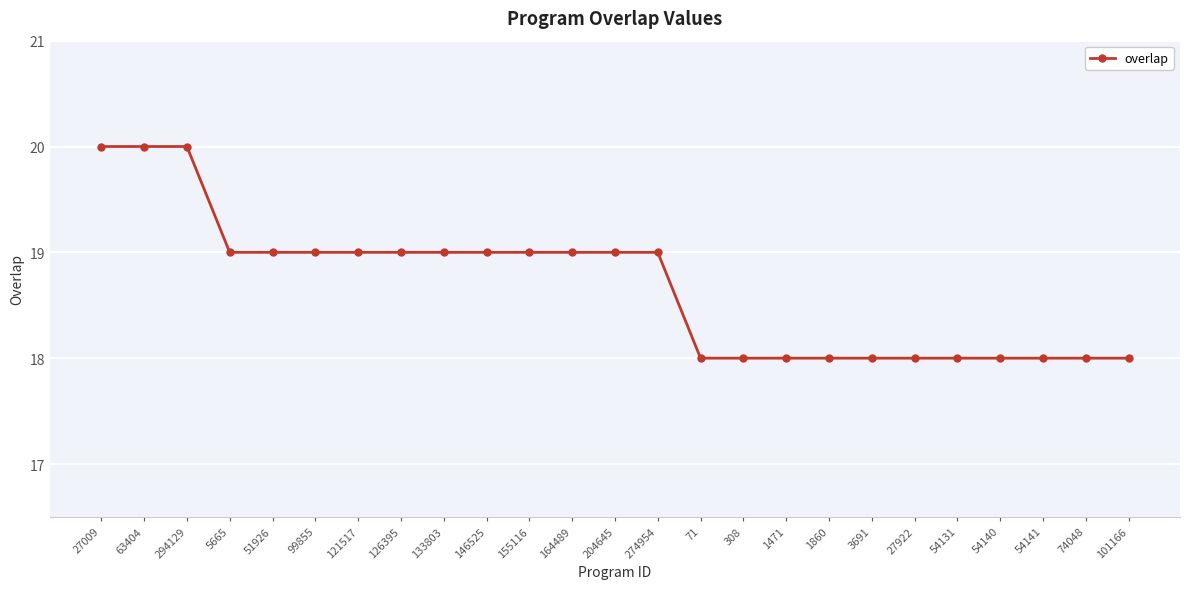

What position from the left is 51926?

5